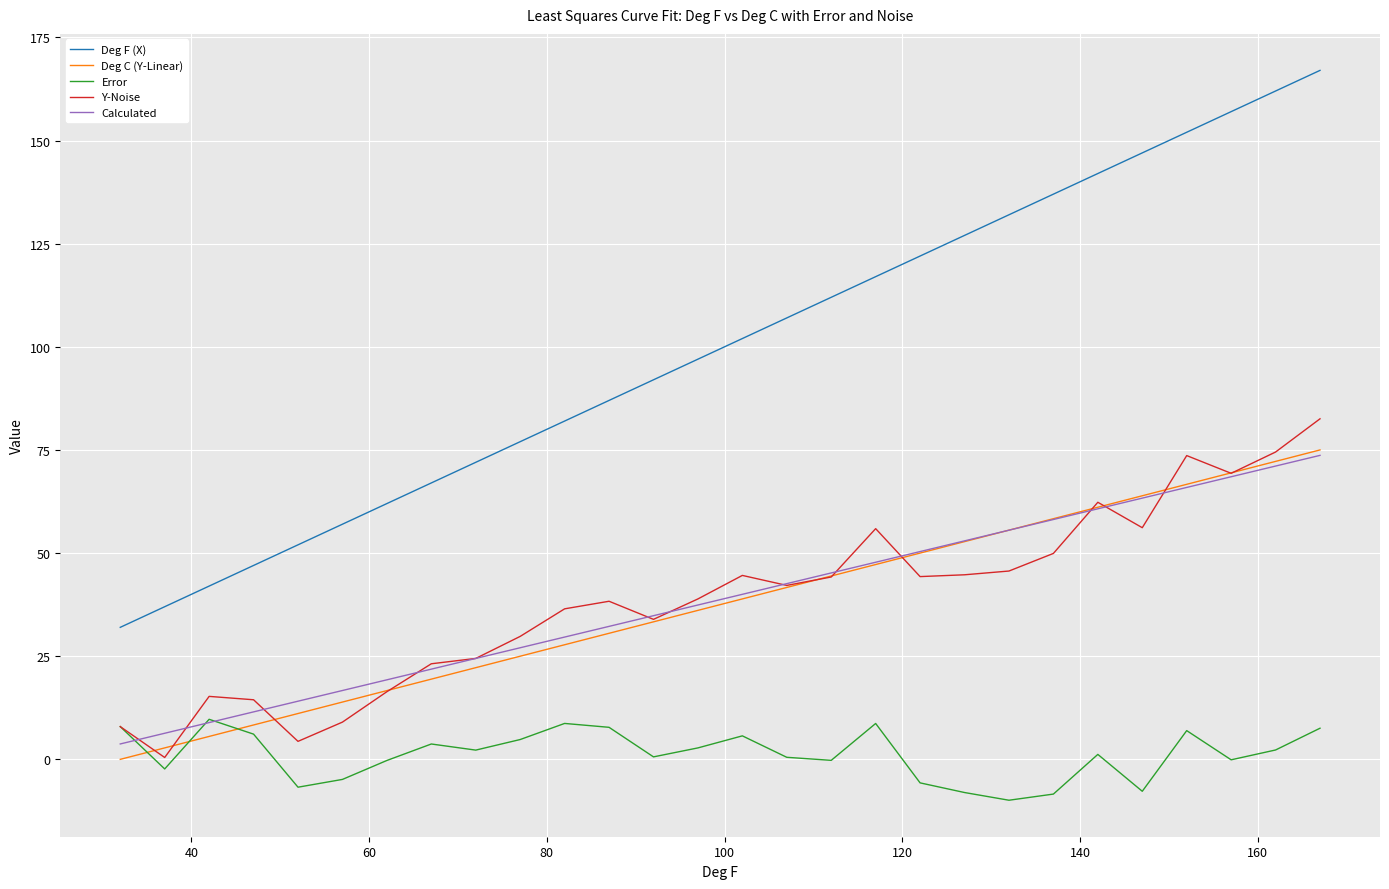

Does the chart display data point markers on the line(s)?

No